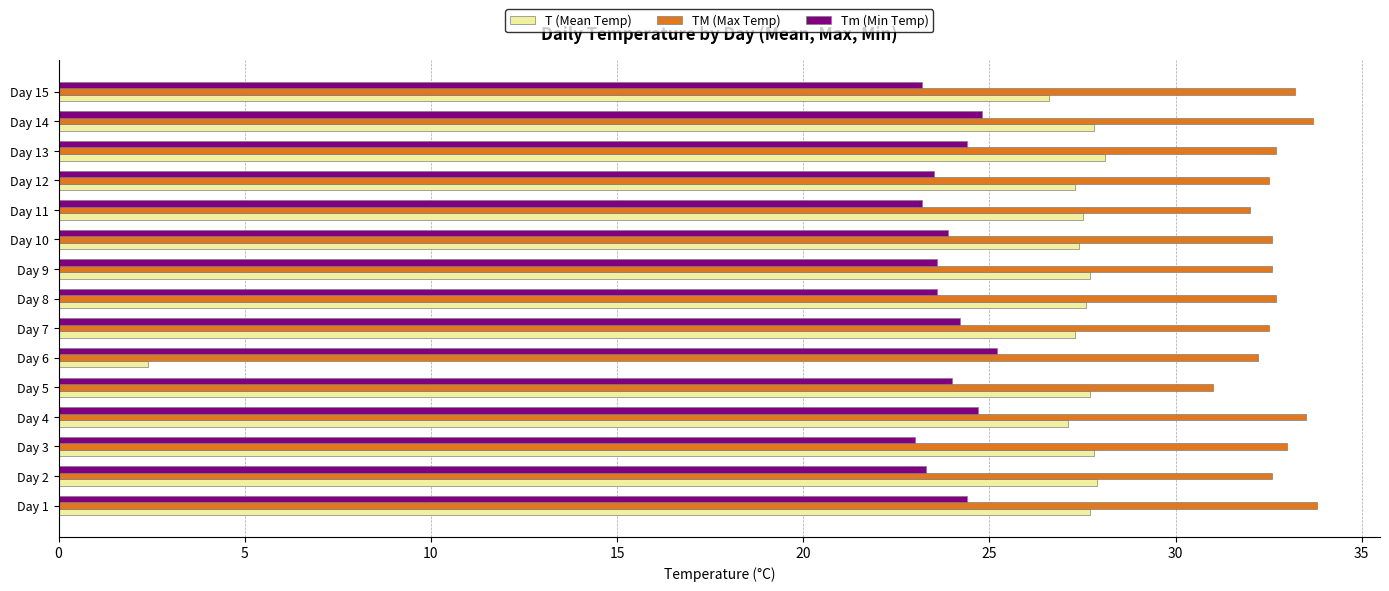

Is the value of T (Mean Temp) at Day 1 greater than the value of TM (Max Temp) at Day 14?

No